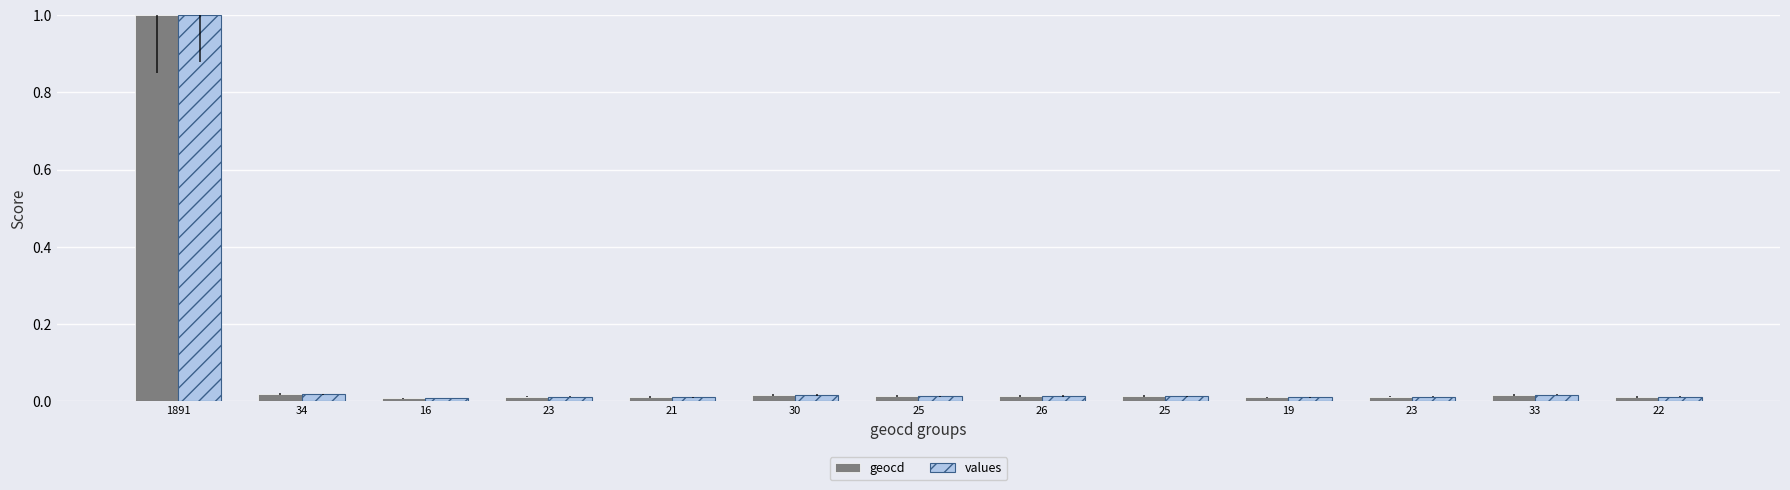

What is the sum of all geocd values?

1.2